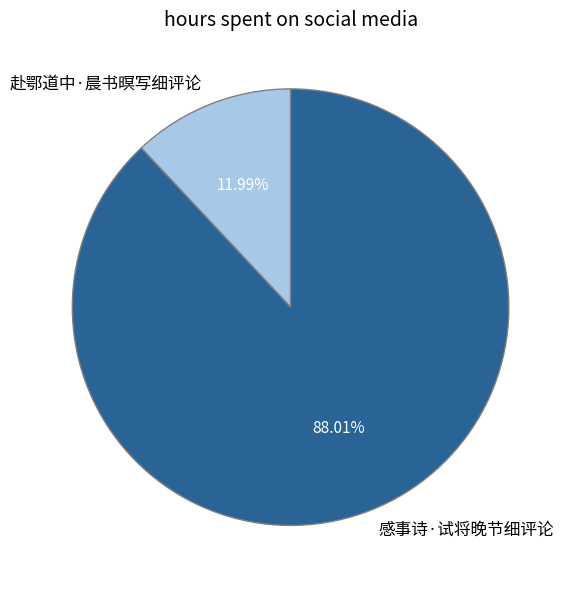

Is there any slice that represents more than half of the pie?

Yes